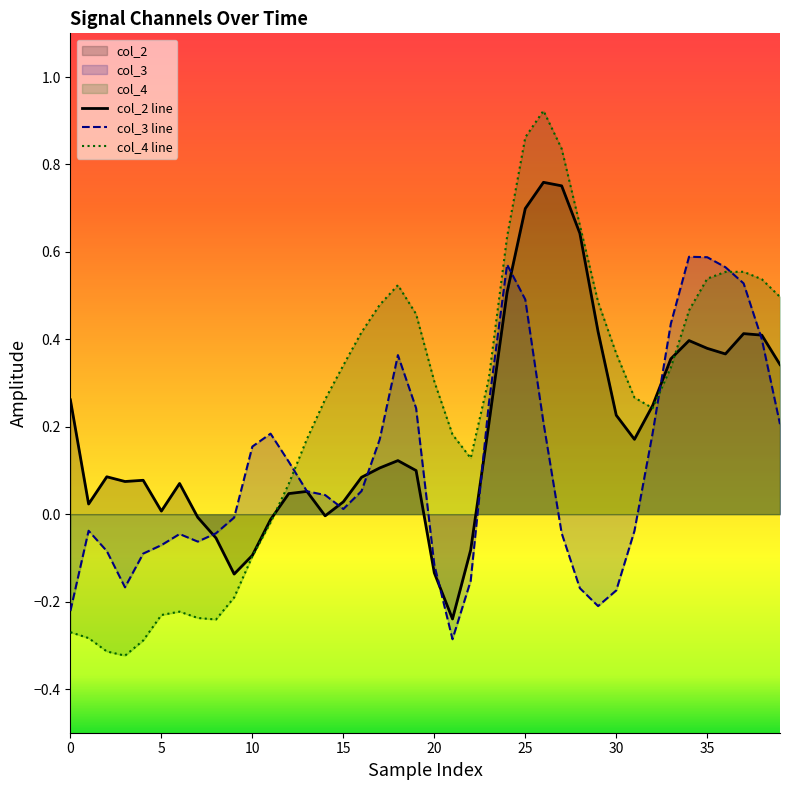

At which category is the sum across all series the highest?

25